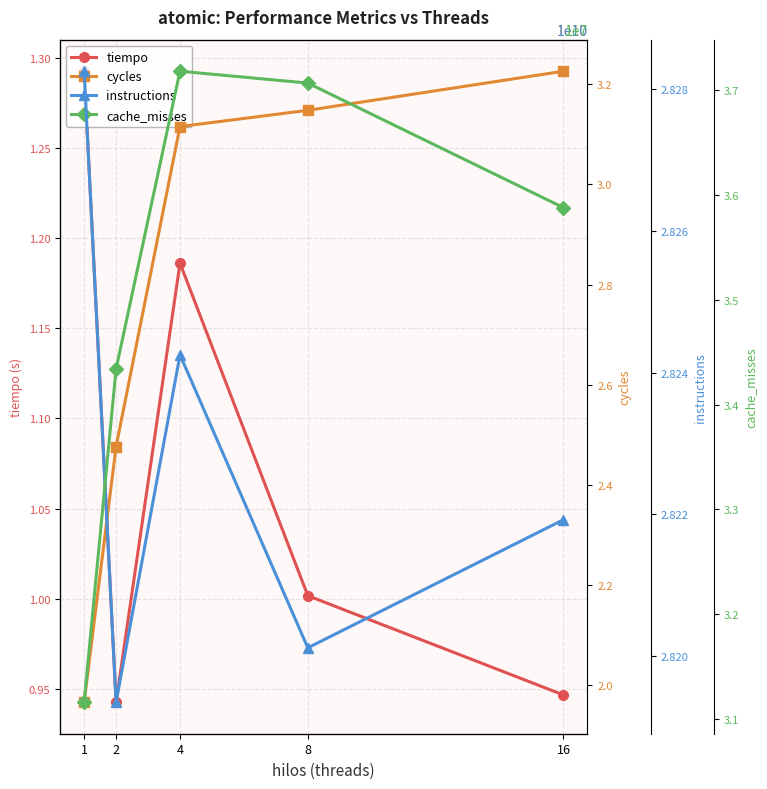

Reading left to right, extract all data points from this chart.

tiempo: 1.3	0.9	1.2	1.0	0.9
cycles: 19663437026.0	24765962198.0	31153203494.0	31478032735.0	32258280953.0
instructions: 28282558592.0	28193494564.0	28242516898.0	28201164843.0	28219249267.0
cache_misses: 31158218.0	34341478.0	37183159.0	37069929.0	35880405.0